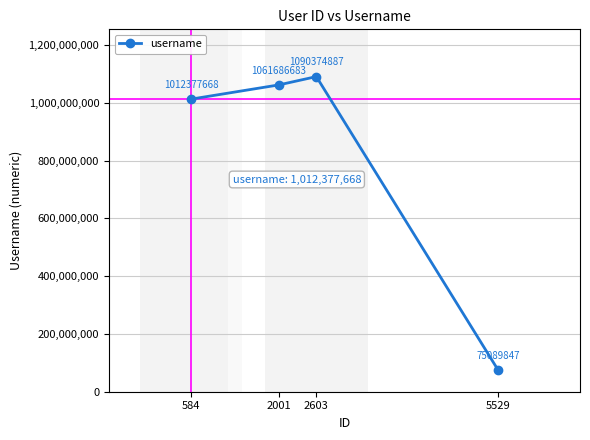

How many distinct data groups are displayed?

1